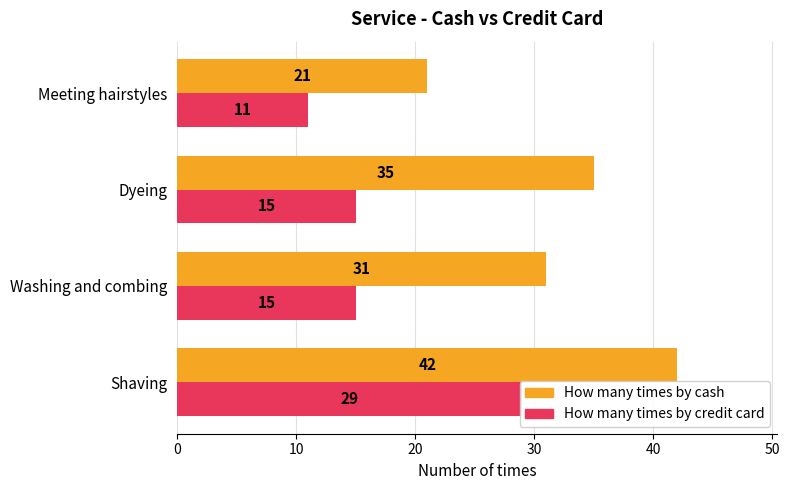

How many series are shown in this chart?

2